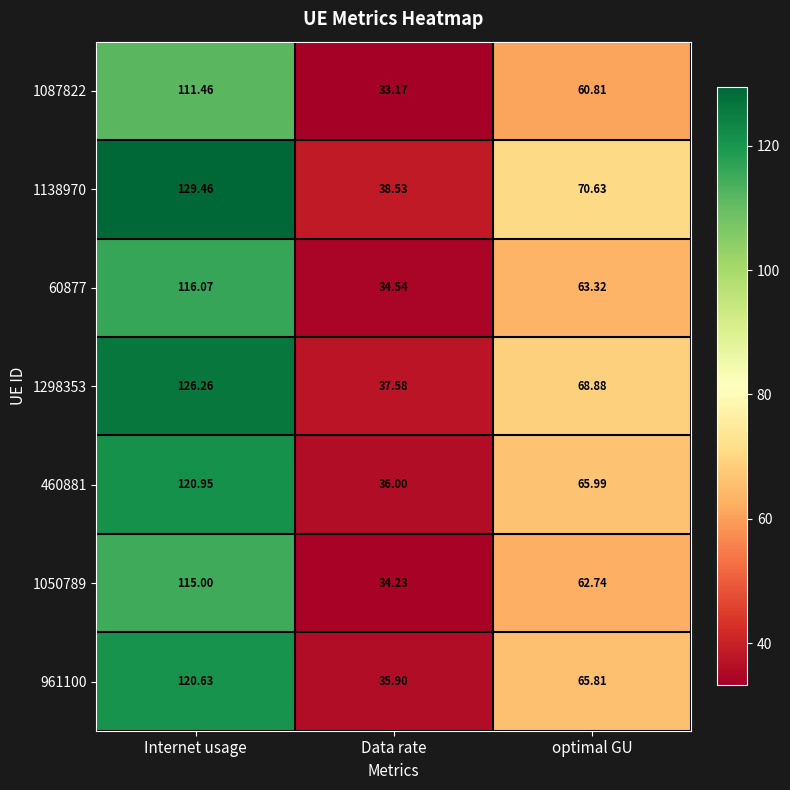

Where does the 1050789 series first go above 62?

Internet usage